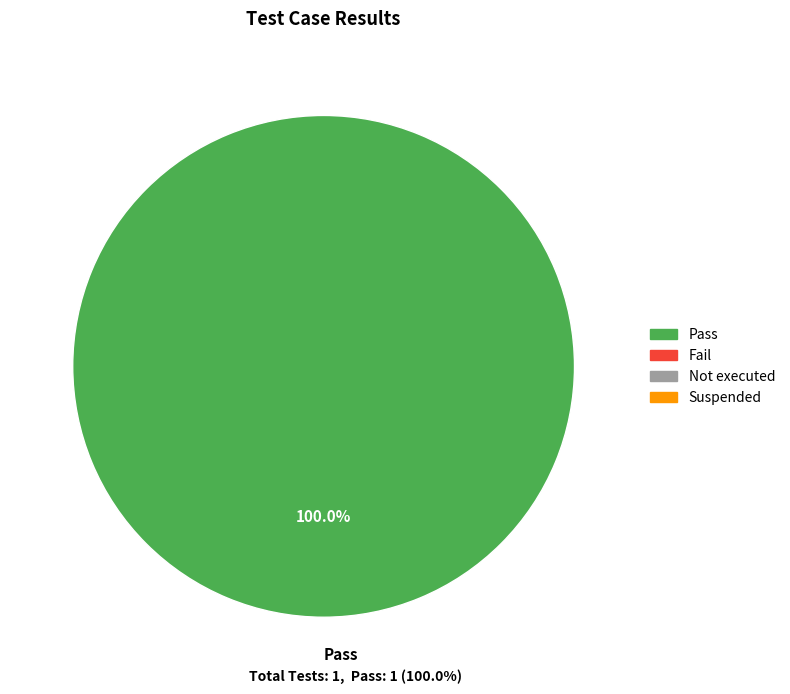

Is it true that Pass is 100% of the pie?

True